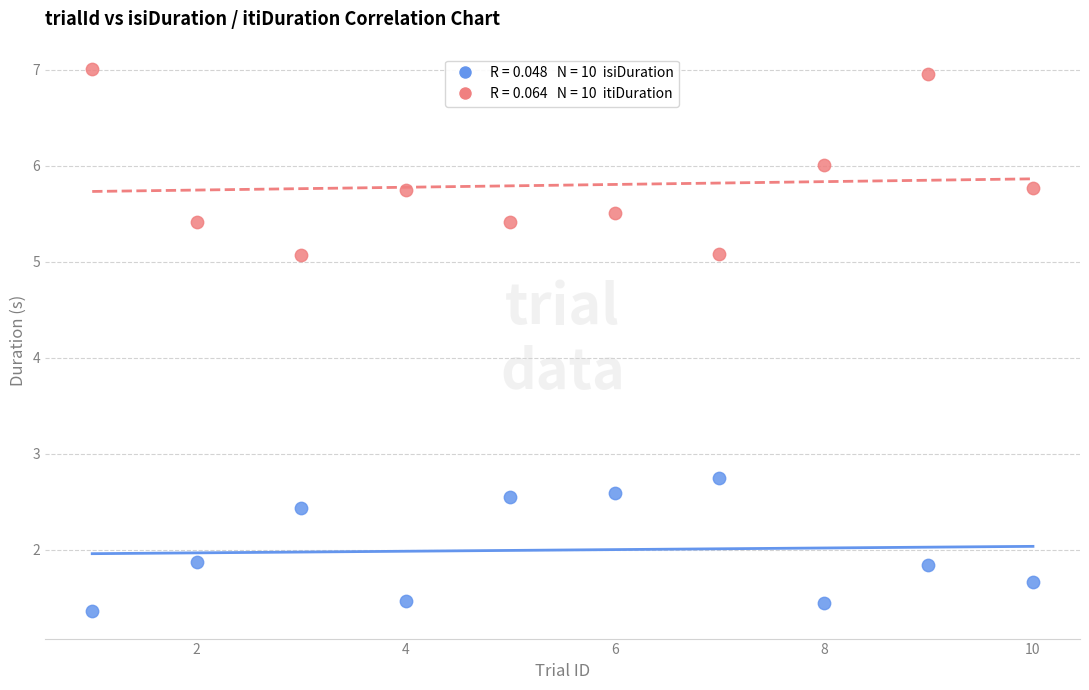

Across all data points, what is the range of Y values (max minus min)?

5.6